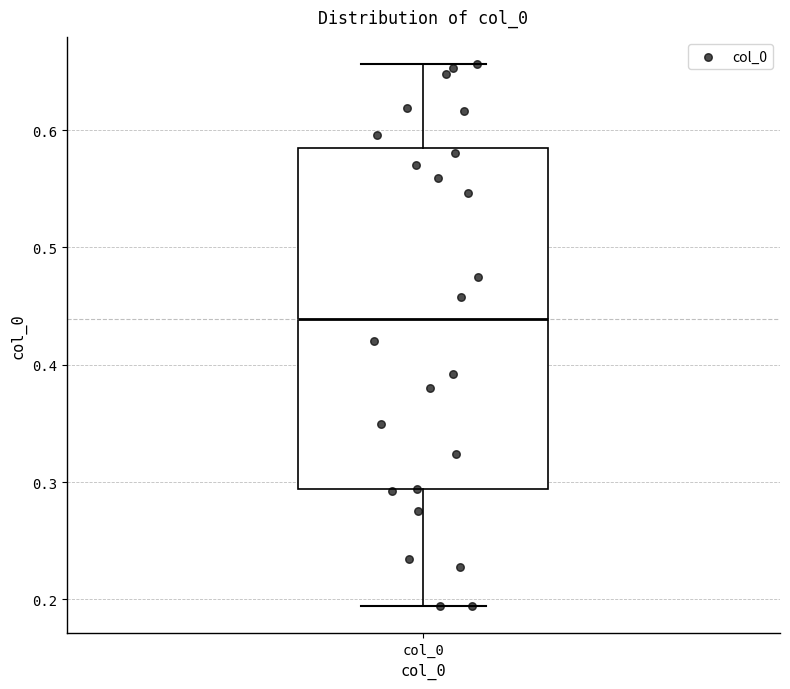

Read this box plot against the y-axis: the position of the median line, the range covered by the box, and the ends of both whiskers. The values are not printed on the chart, so give them approximately, as read against the axis.

median 0.44, box 0.29 to 0.58, whiskers 0.19 to 0.66